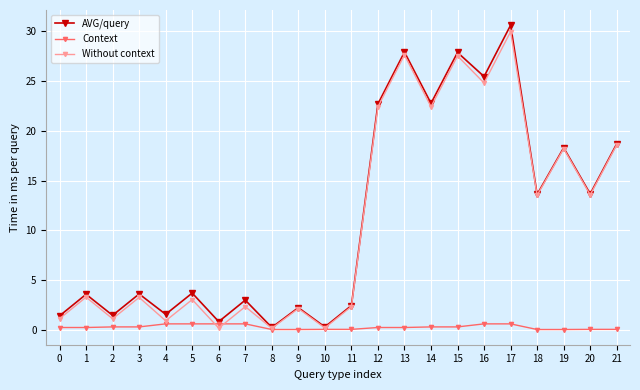

What is the highest value of the Without context series?

29.9